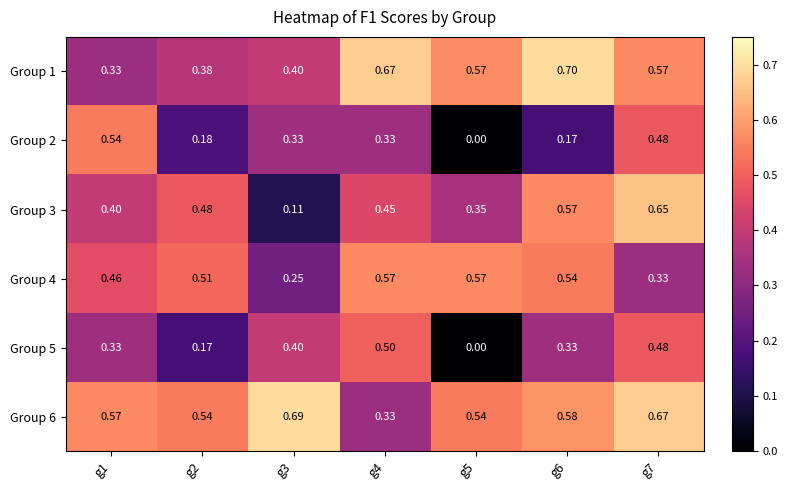

Is the value of Group 6 at g4 greater than the value of Group 4 at g2?

No